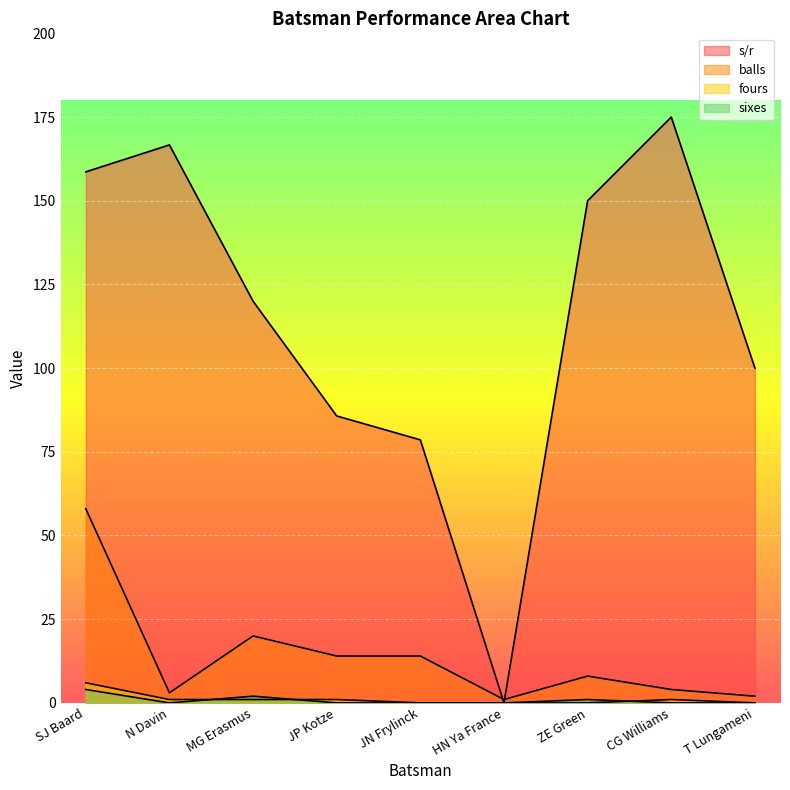

What position from the left is HN Ya France?

6